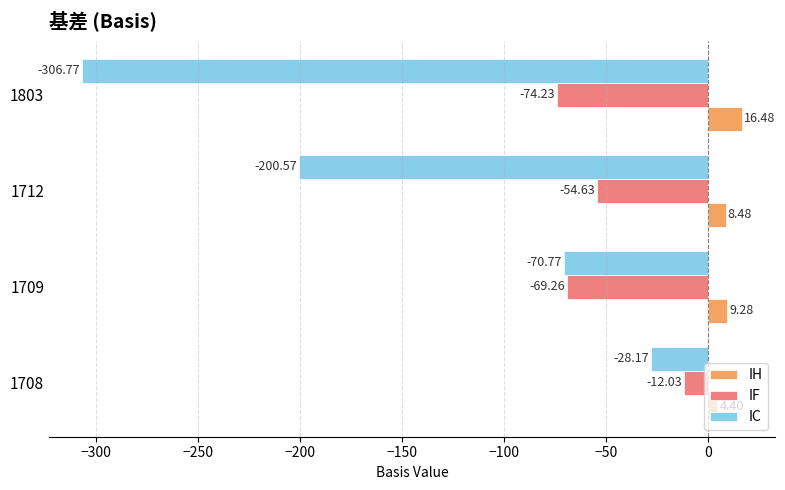

What are all the series names shown in the legend?

IH, IF, IC